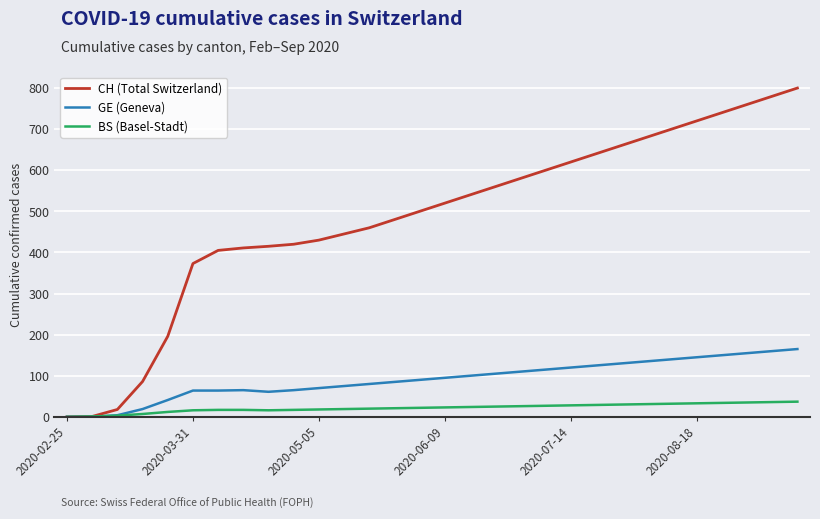

What is the maximum value for BS (Basel-Stadt)?

37